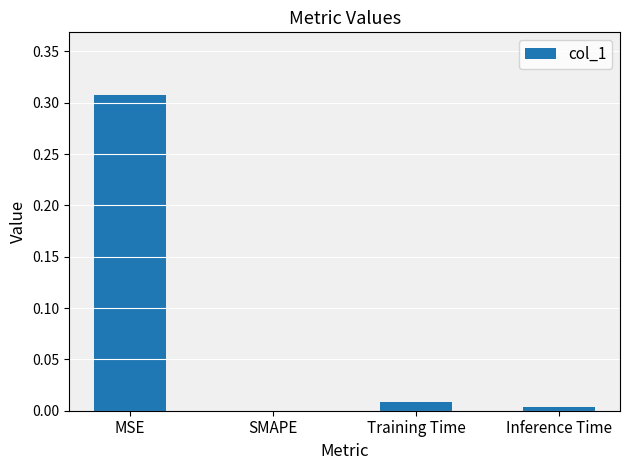

The value at Training Time is 0.0. True or false?

True